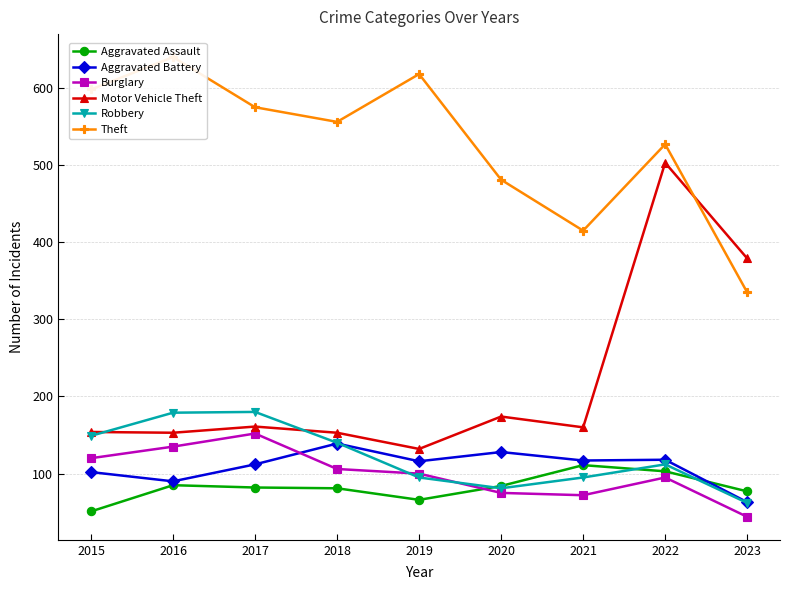

What is the difference between the maximum and minimum values in the Robbery series?

118